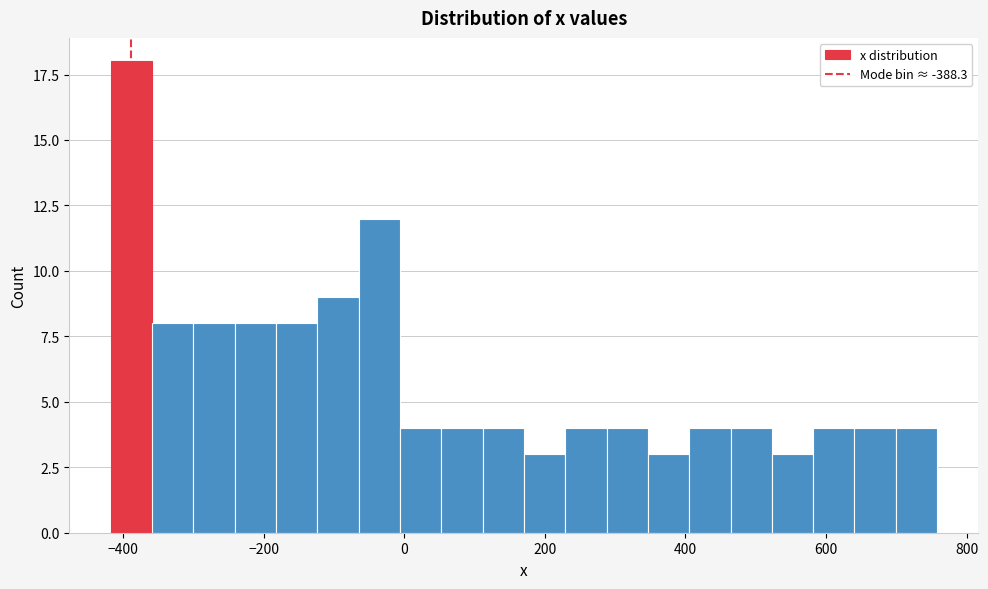

Read against the x-axis, roughly where is the centre of the tallest bar?

-380